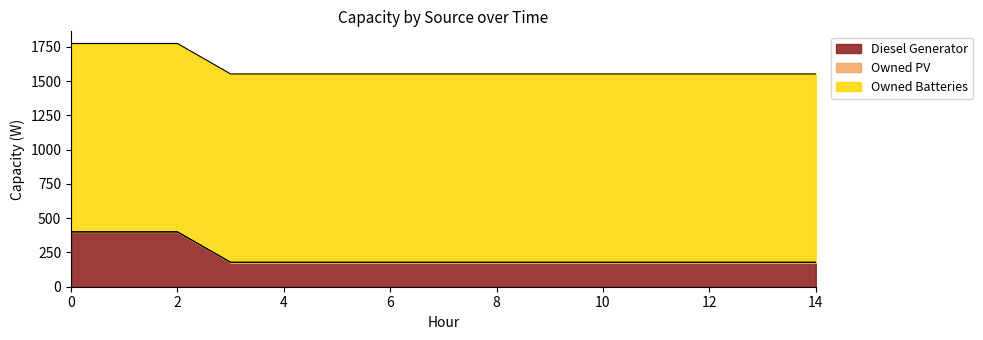

Rank the series at 6 from highest to lowest value.

Owned Batteries, Diesel Generator, Owned PV